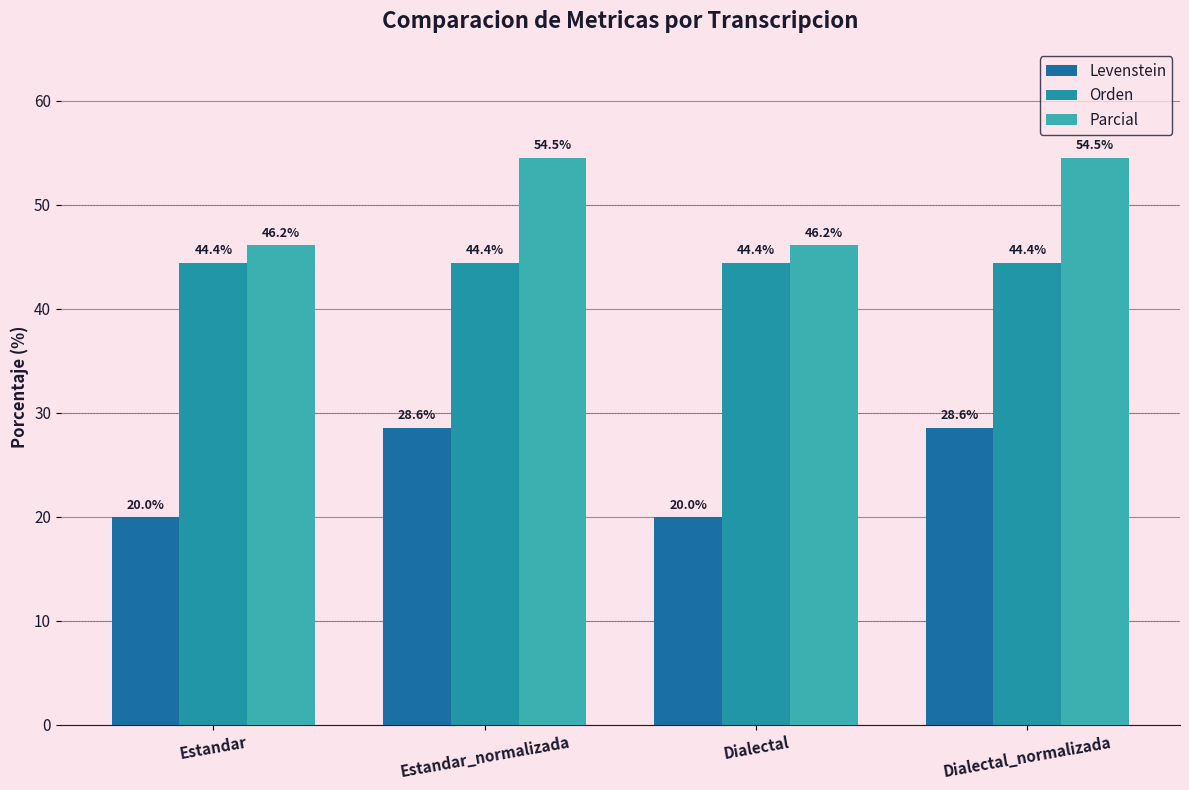

How many groups of bars are there?

4